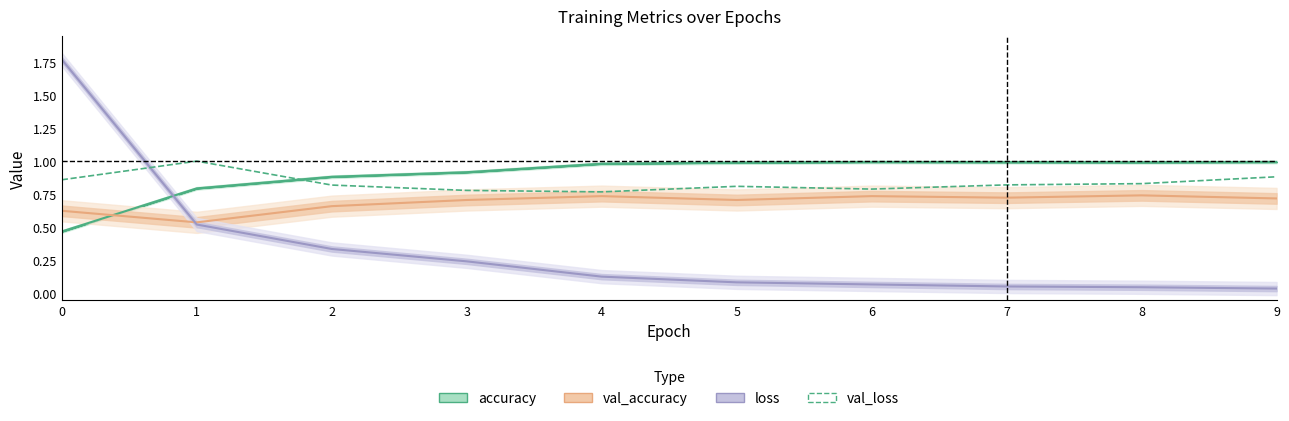

How many lines are shown in the chart?

4